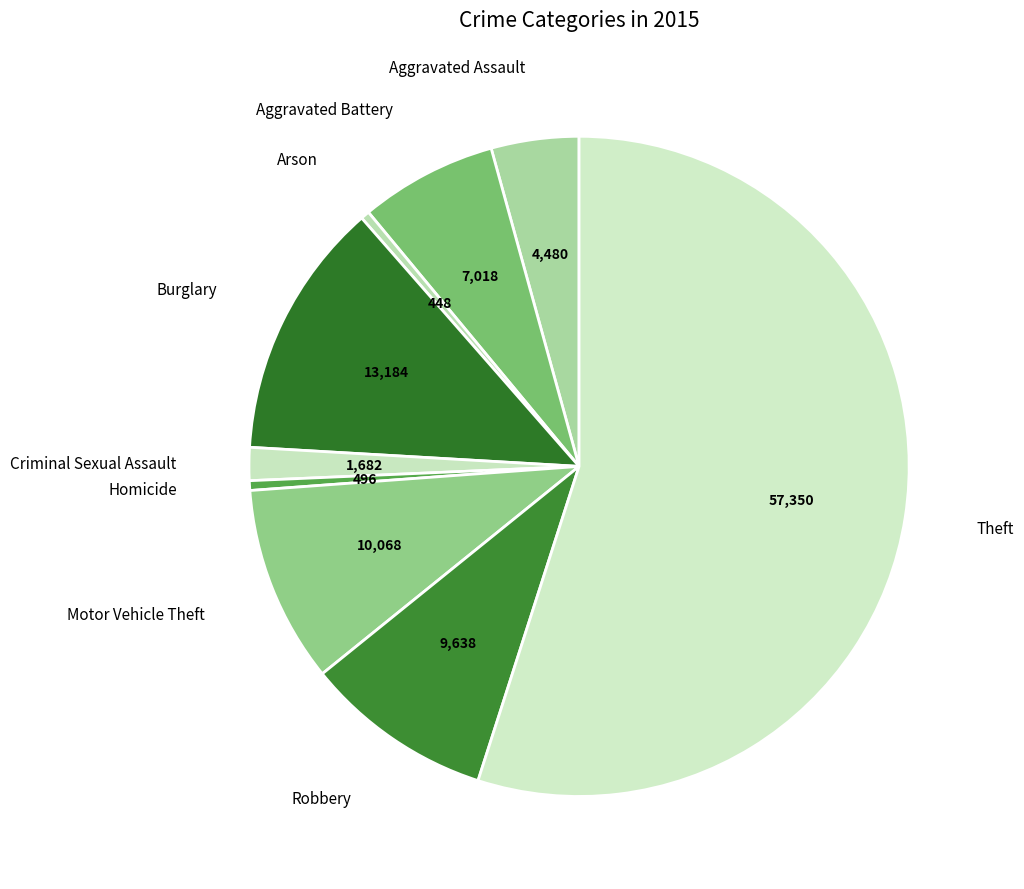

Which category accounts for the majority?

Theft